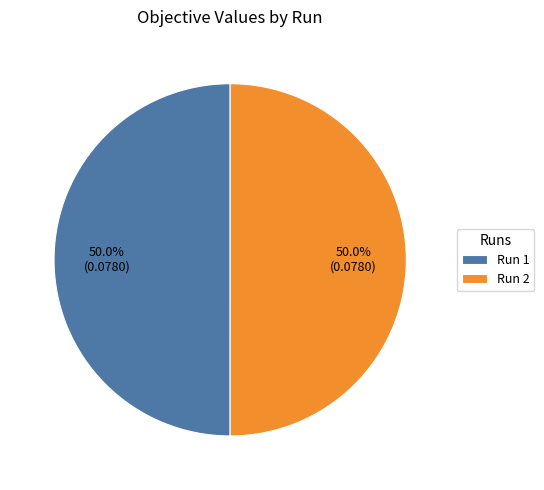

Is the sum of Run 2 and Run 1 greater than half?

Yes